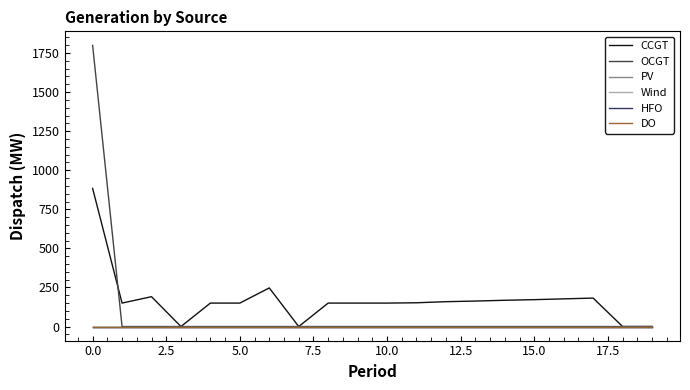

True or false: Wind and OCGT cross at least once.

False